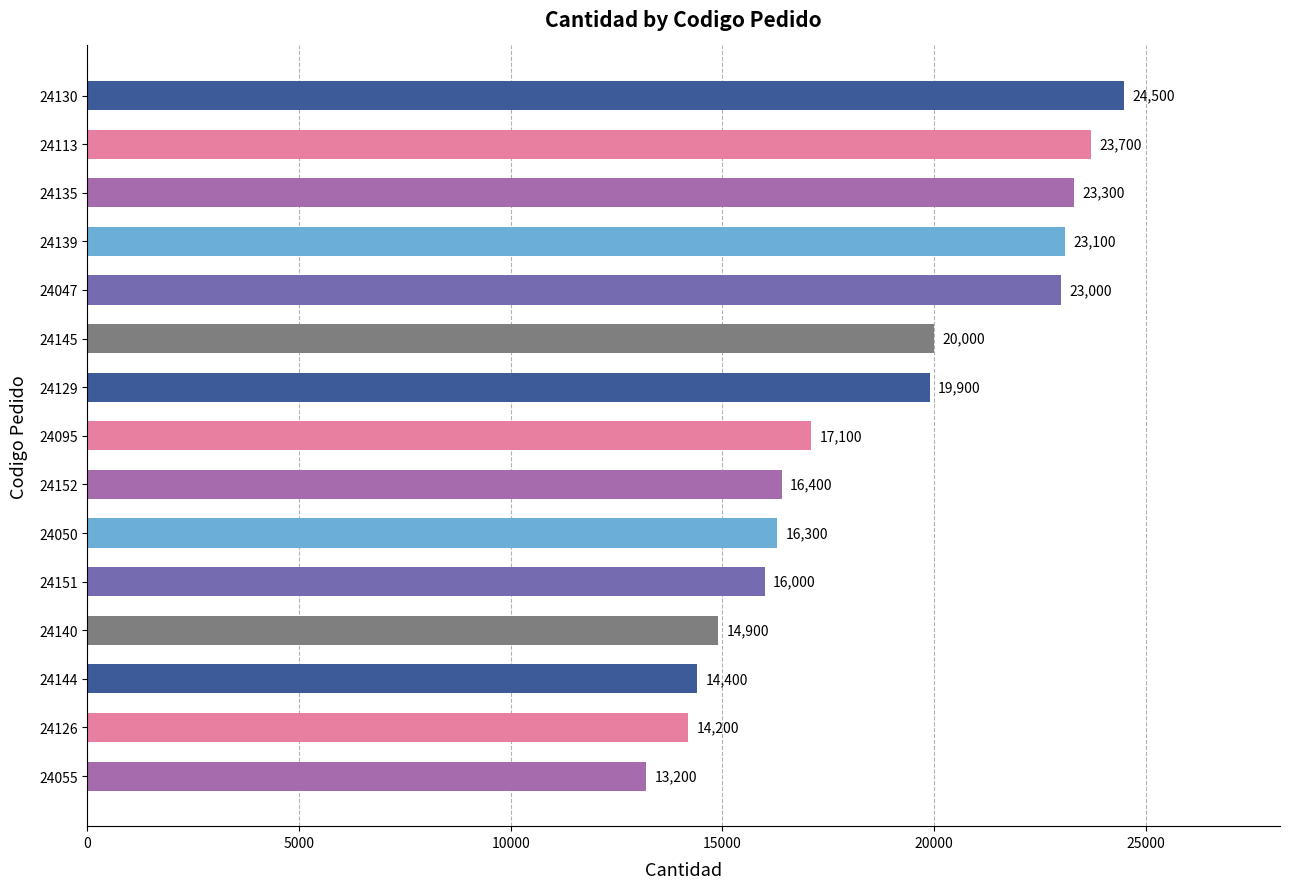

Rank the categories by value from lowest to highest.

24055, 24126, 24144, 24140, 24151, 24050, 24152, 24095, 24129, 24145, 24047, 24139, 24135, 24113, 24130